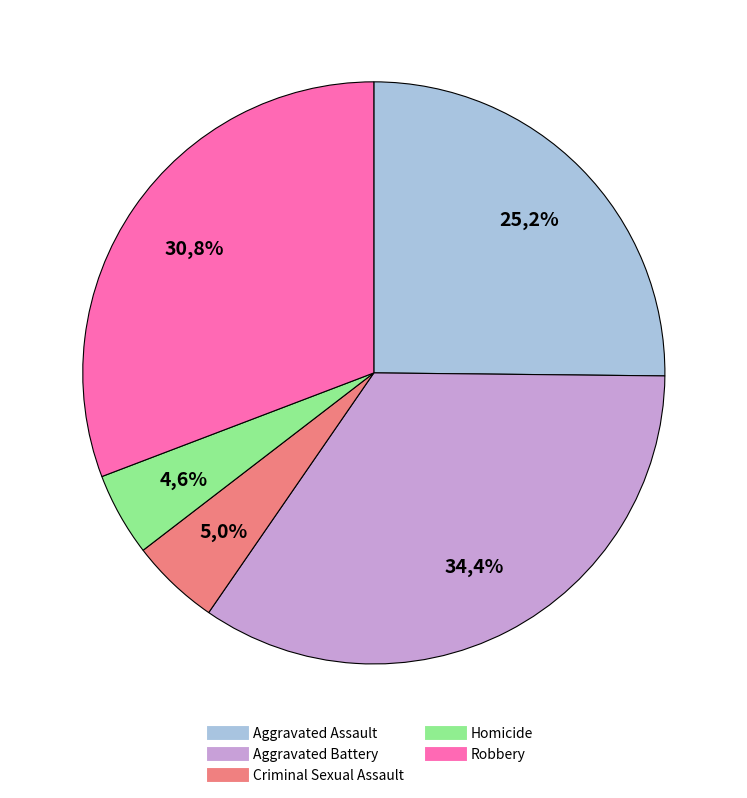

Rank the categories by value from highest to lowest.

Aggravated Battery, Robbery, Aggravated Assault, Criminal Sexual Assault, Homicide